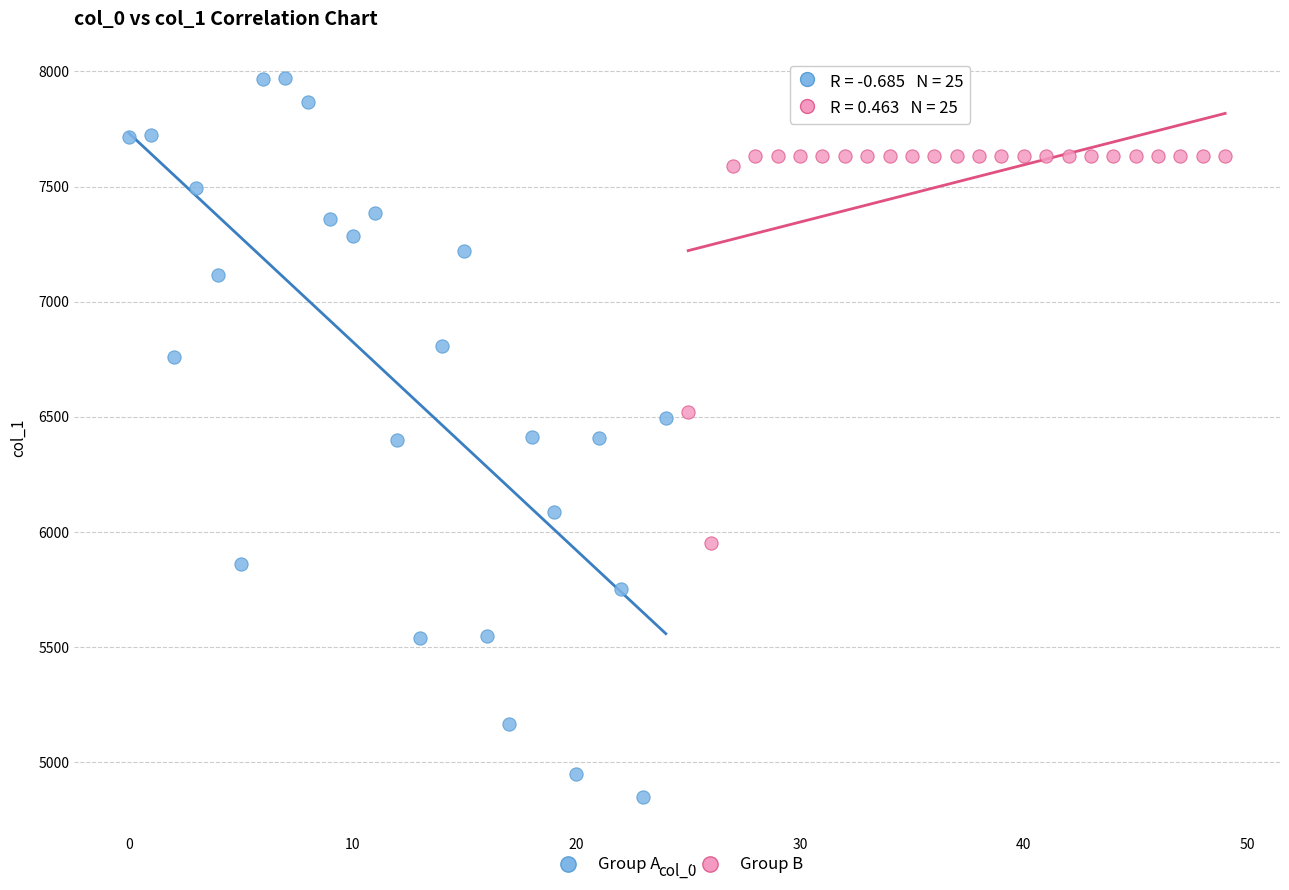

Which series contains the highest Y value?

Group A